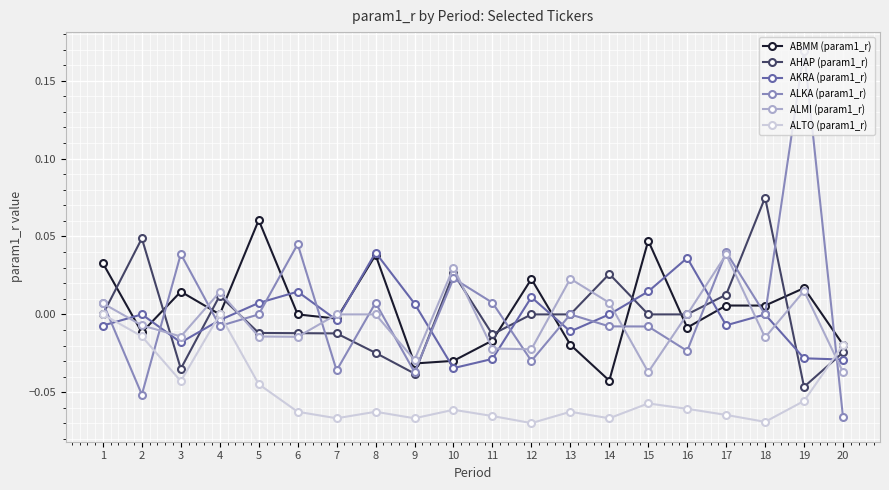

How many data points does each series have?

20